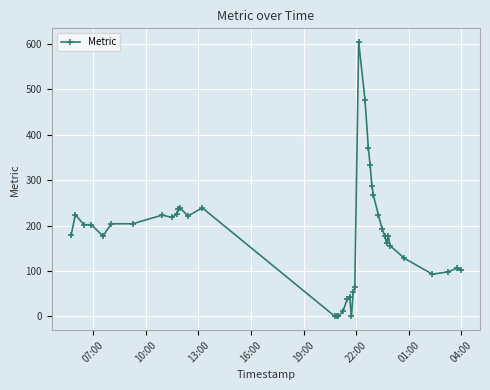

What is the maximum value shown in the chart?

604